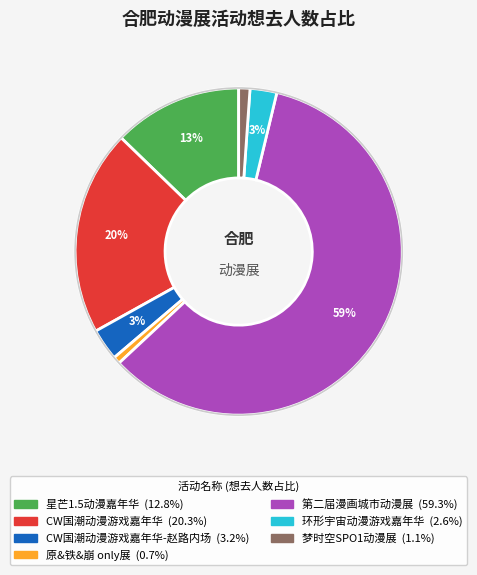

Does any single category account for the majority?

Yes